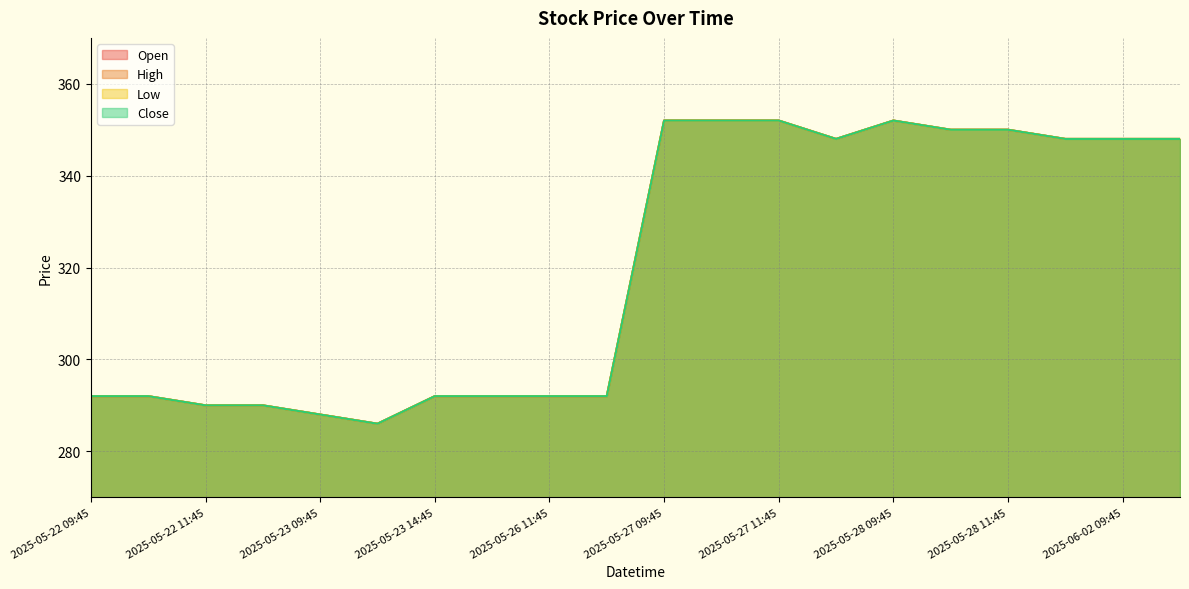

At which category is the sum across all series the highest?

2025-05-27 09:45